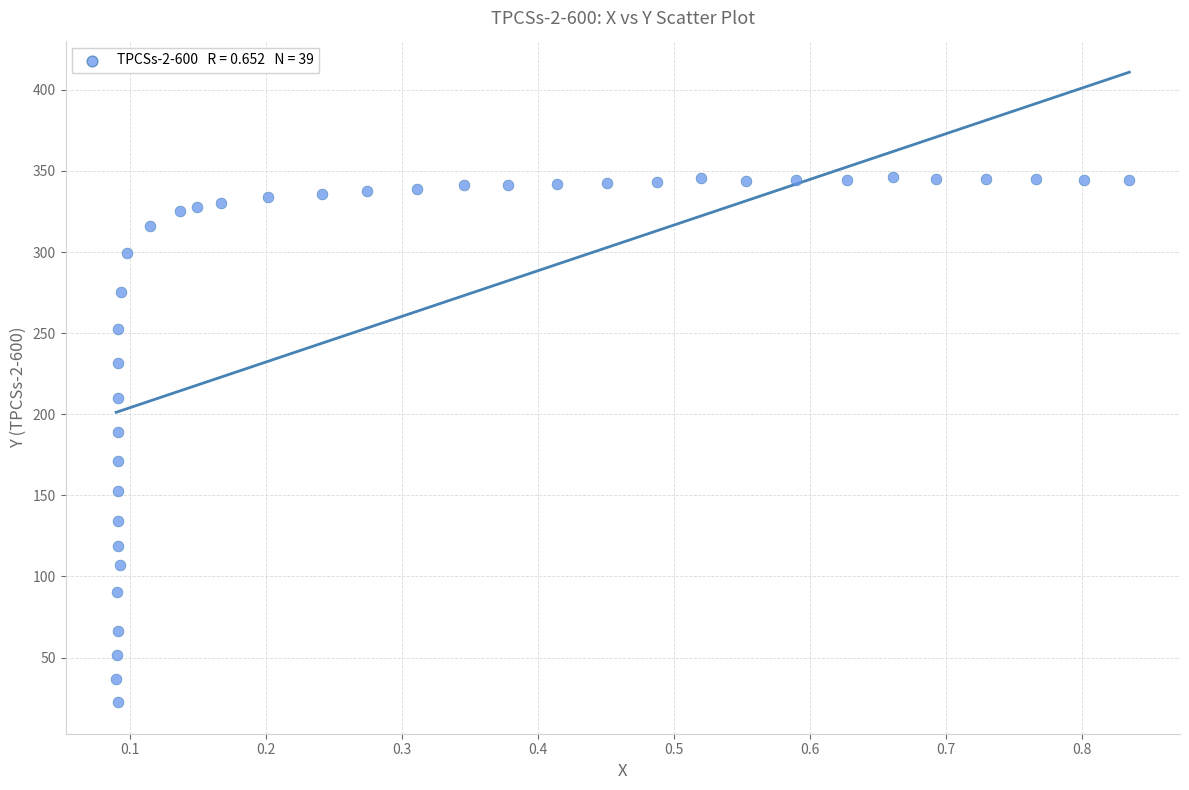

What is the range of Y values (max minus min)?

323.9